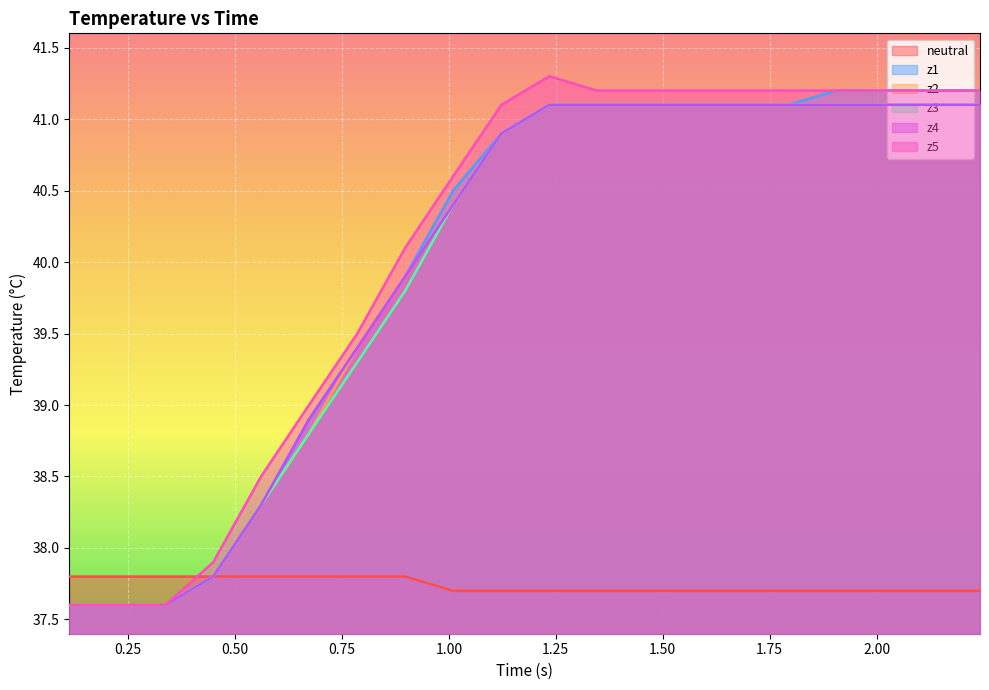

How many data points in z2 are less than 41?

10